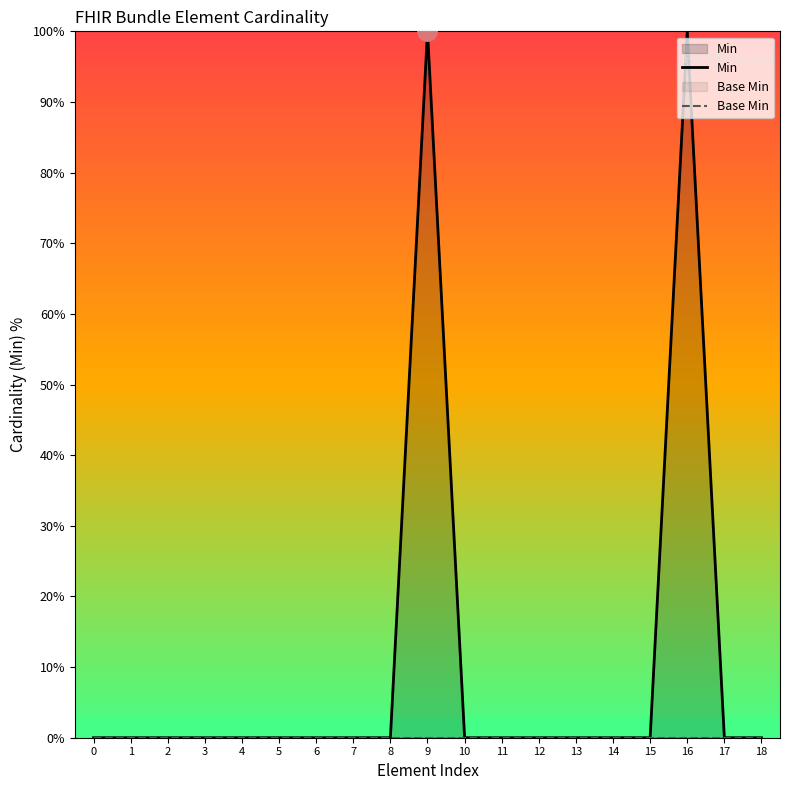

Reading left to right, extract all data points from this chart.

Min: 0=0	1=0	2=0	3=0	4=0	5=0	6=0	7=0	8=0	9=100	10=0	11=0	12=0	13=0	14=0	15=0	16=100	17=0	18=0
Base Min: 0=0	1=0	2=0	3=0	4=0	5=0	6=0	7=0	8=0	9=0	10=0	11=0	12=0	13=0	14=0	15=0	16=0	17=0	18=0